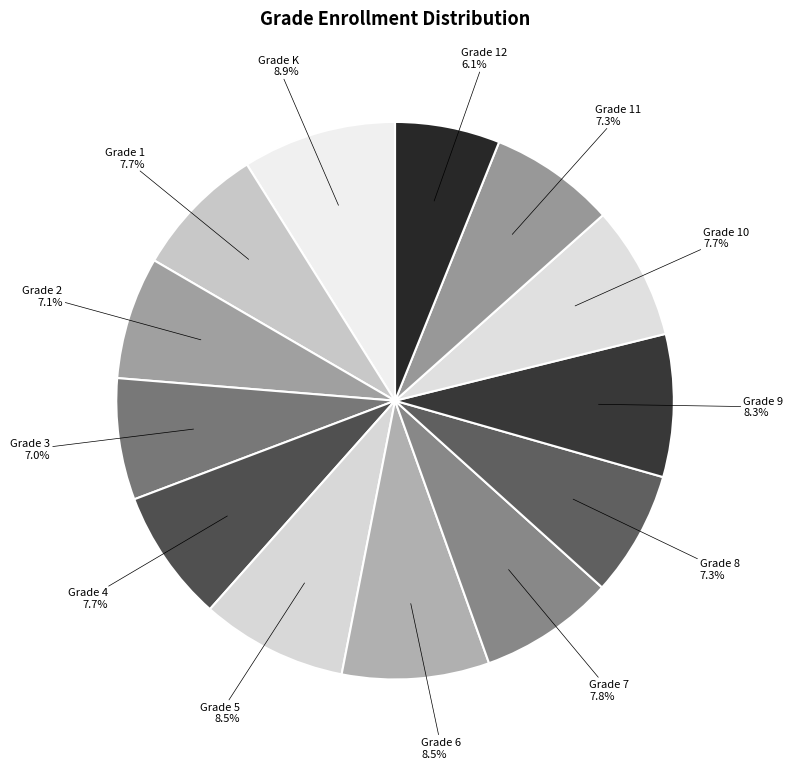

Rank the categories by value from highest to lowest.

Grade K, Grade 6, Grade 5, Grade 9, Grade 7, Grade 10, Grade 1, Grade 4, Grade 11, Grade 8, Grade 2, Grade 3, Grade 12